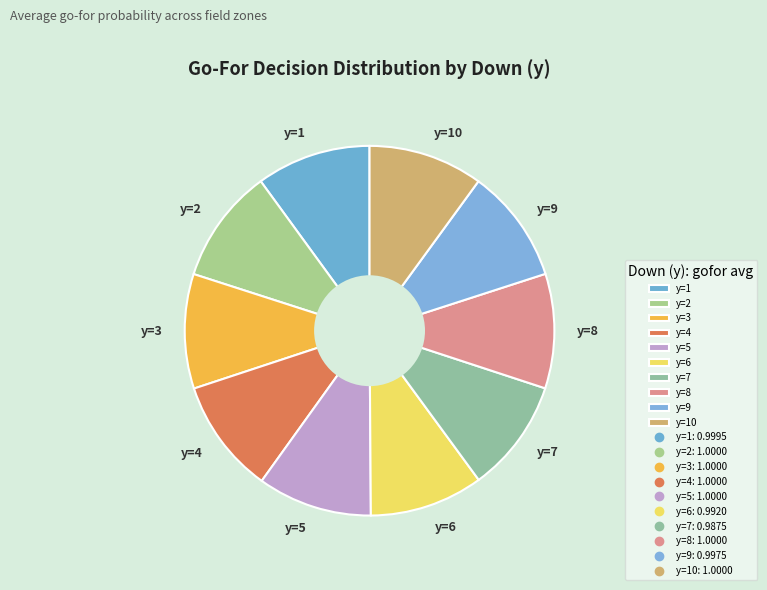

Is it true that y=4 is 10% of the pie?

True